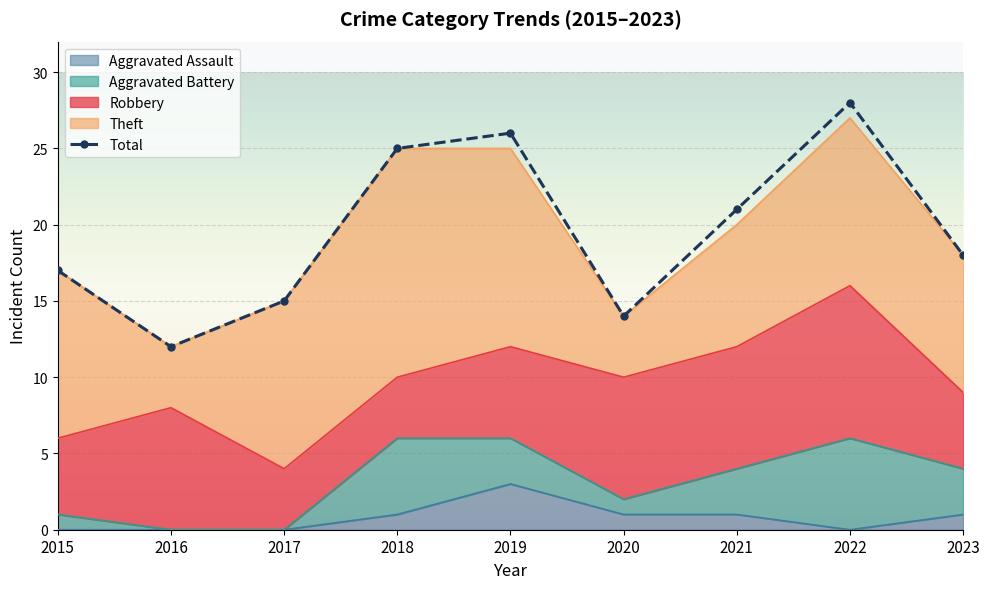

Rank the categories by value from highest to lowest.

2022, 2019, 2018, 2021, 2023, 2015, 2017, 2020, 2016